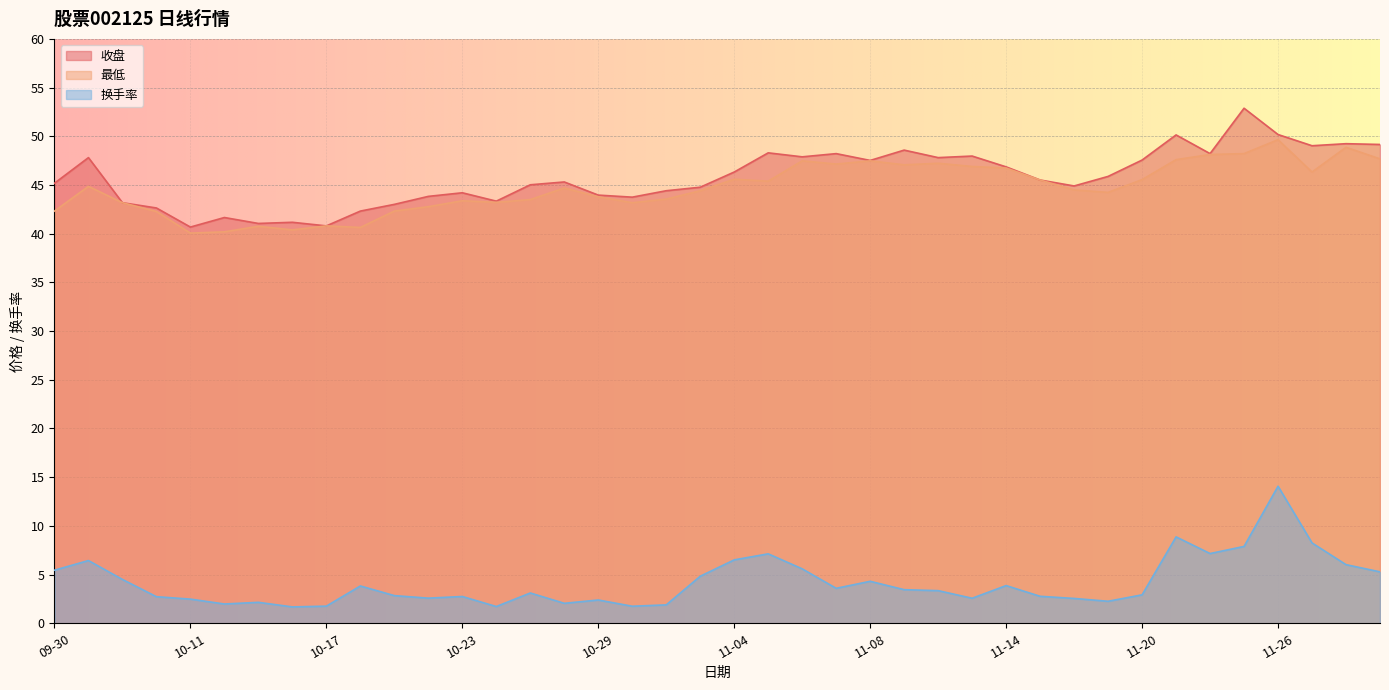

Reading right to left, transcribe all the data shown in this chart.

收盘: 11-29=49.2	11-28=49.2	11-27=49.0	11-26=50.2	11-25=52.9	11-22=48.2	11-21=50.1	11-20=47.6	11-19=45.9	11-18=44.9	11-15=45.5	11-14=46.9	11-13=48.0	11-12=47.8	11-11=48.6	11-08=47.5	11-07=48.2	11-06=47.9	11-05=48.3	11-04=46.3	11-01=44.8	10-31=44.4	10-30=43.8	10-29=44.0	10-28=45.3	10-25=45.0	10-24=43.3	10-23=44.2	10-22=43.8	10-21=43.0	10-18=42.3	10-17=40.8	10-16=41.2	10-15=41.0	10-14=41.7	10-11=40.7	10-10=42.6	10-09=43.2	10-08=47.8	09-30=45.2
最低: 11-29=47.7	11-28=48.9	11-27=46.3	11-26=49.6	11-25=48.2	11-22=48.1	11-21=47.6	11-20=45.5	11-19=44.2	11-18=44.5	11-15=45.5	11-14=46.7	11-13=46.9	11-12=47.2	11-11=47.1	11-08=47.5	11-07=47.1	11-06=47.5	11-05=45.4	11-04=45.6	11-01=44.4	10-31=43.5	10-30=43.2	10-29=43.8	10-28=44.7	10-25=43.5	10-24=43.2	10-23=43.4	10-22=42.8	10-21=42.3	10-18=40.6	10-17=40.8	10-16=40.4	10-15=40.8	10-14=40.2	10-11=40.1	10-10=42.3	10-09=43.2	10-08=44.9	09-30=42.3
换手率: 11-29=5.3	11-28=6.0	11-27=8.2	11-26=14.1	11-25=7.9	11-22=7.2	11-21=8.9	11-20=2.9	11-19=2.3	11-18=2.5	11-15=2.8	11-14=3.9	11-13=2.6	11-12=3.4	11-11=3.5	11-08=4.3	11-07=3.6	11-06=5.6	11-05=7.1	11-04=6.5	11-01=4.8	10-31=1.9	10-30=1.8	10-29=2.4	10-28=2.0	10-25=3.1	10-24=1.7	10-23=2.8	10-22=2.6	10-21=2.8	10-18=3.8	10-17=1.8	10-16=1.7	10-15=2.1	10-14=2.0	10-11=2.5	10-10=2.7	10-09=4.5	10-08=6.4	09-30=5.5